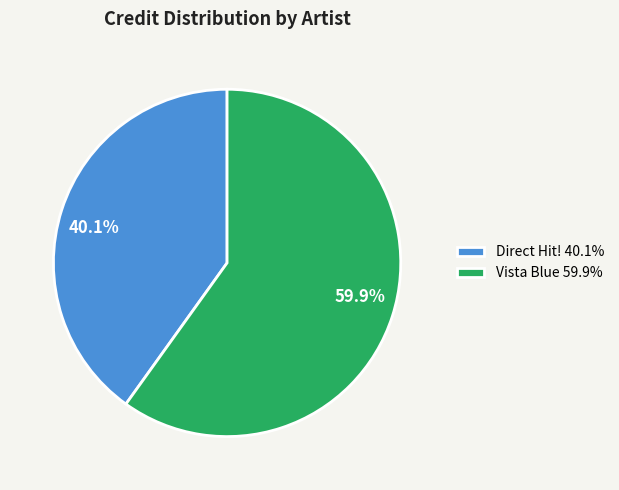

How many segments does this pie chart have?

2